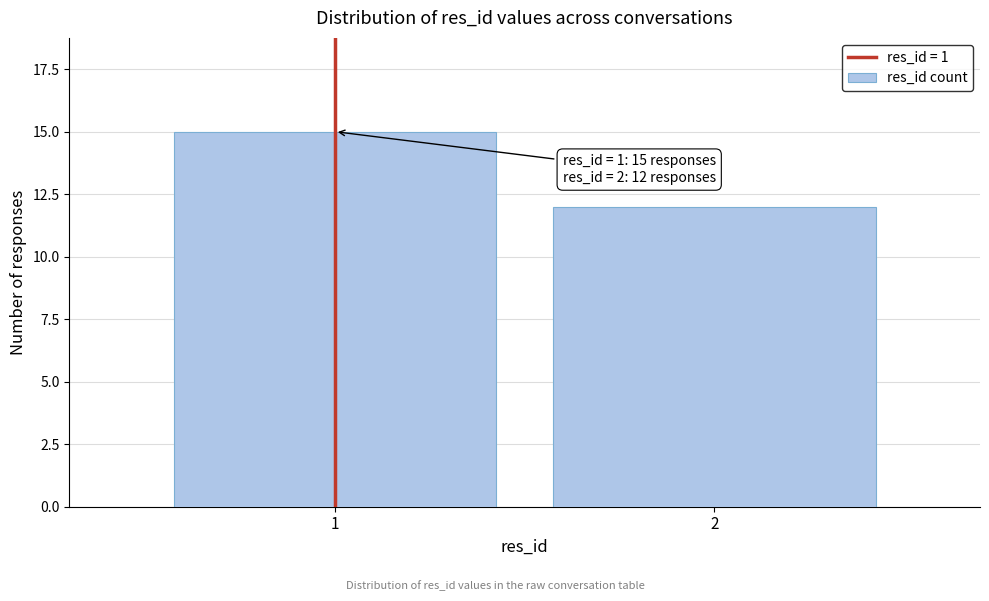

Reading left to right, what are all the values shown in this chart?

1=15	2=12